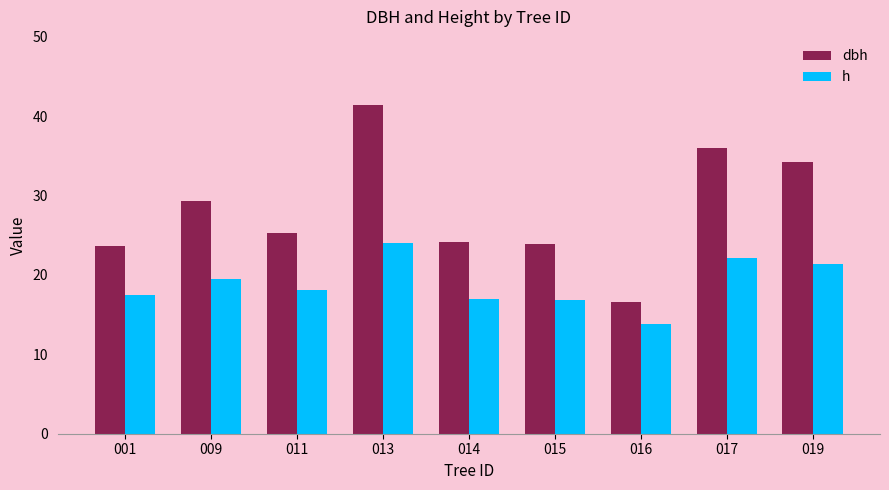

What is the difference between the h values at 014 and 015?

0.1